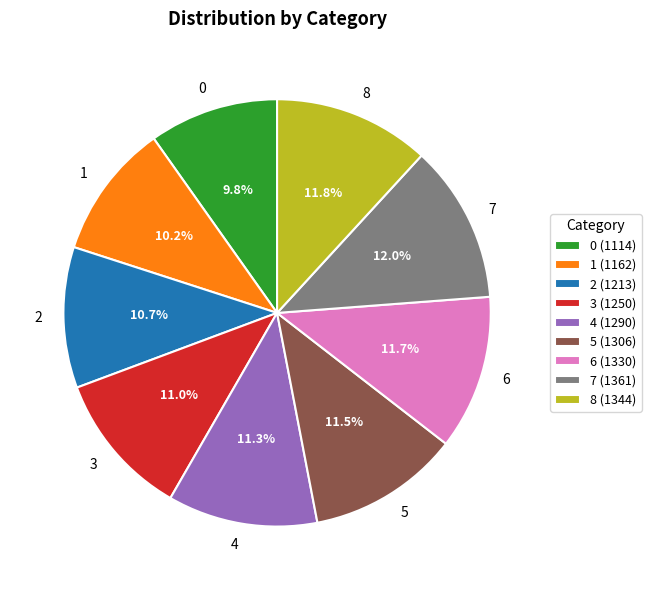

How many slices are in this pie chart?

9